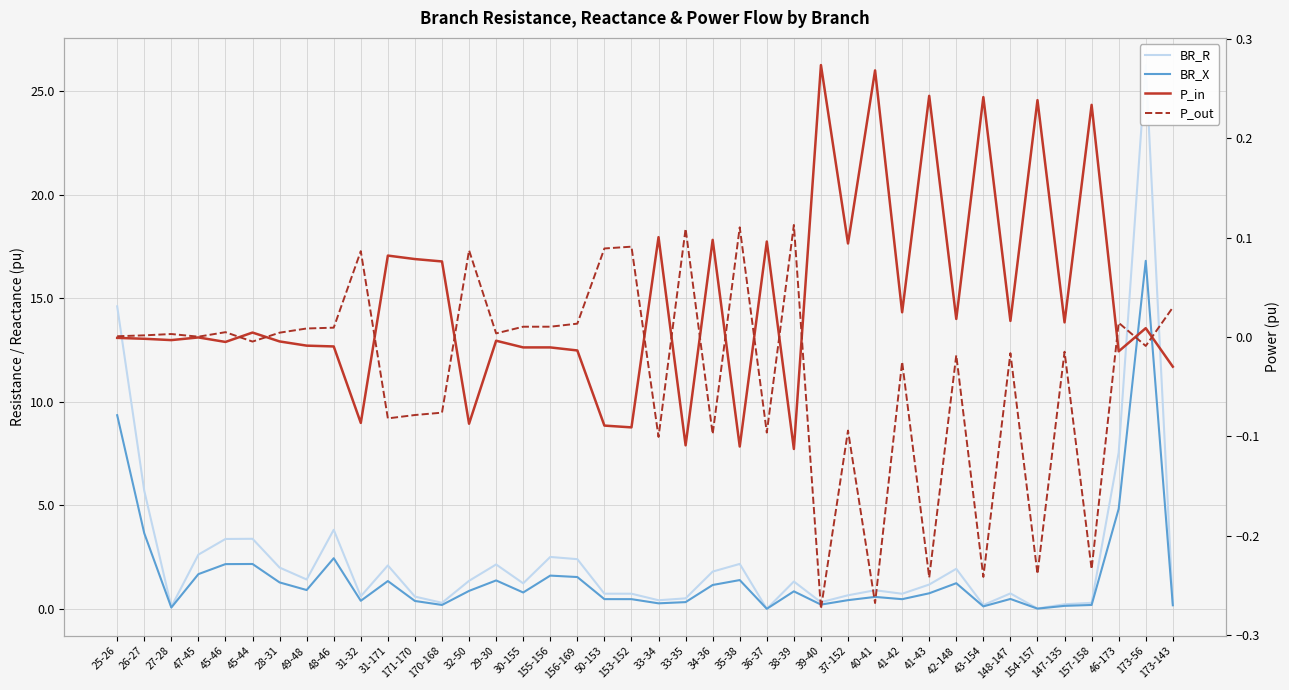

What is the maximum value shown in the chart?

26.3